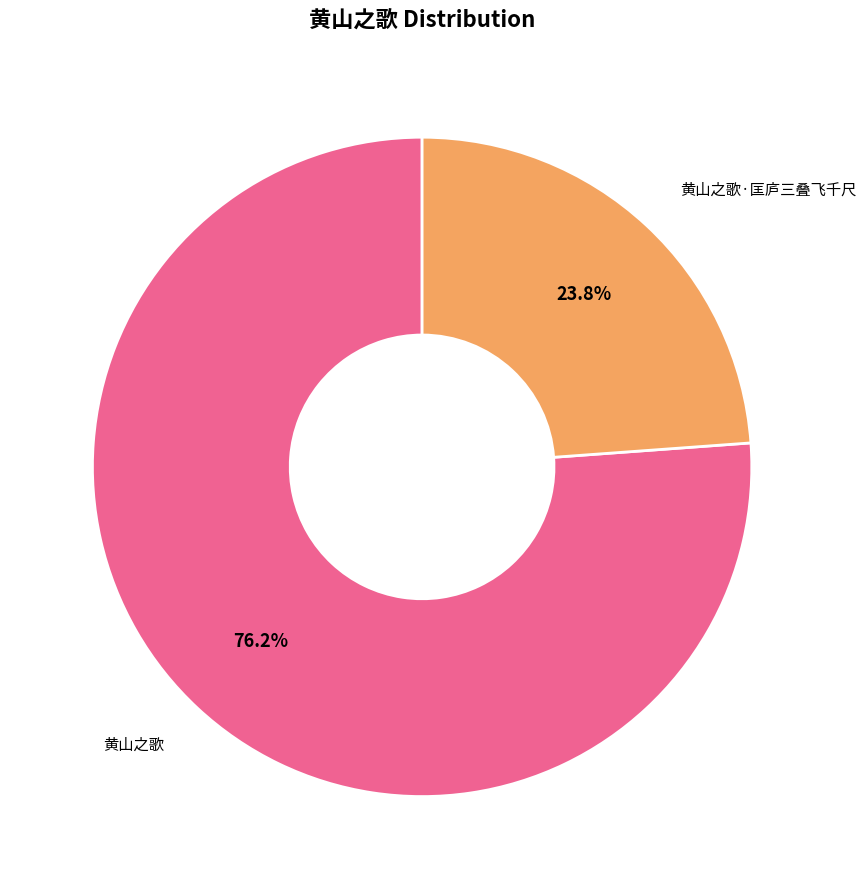

Does 黄山之歌·匡庐三叠飞千尺 account for over 50% of the chart?

No